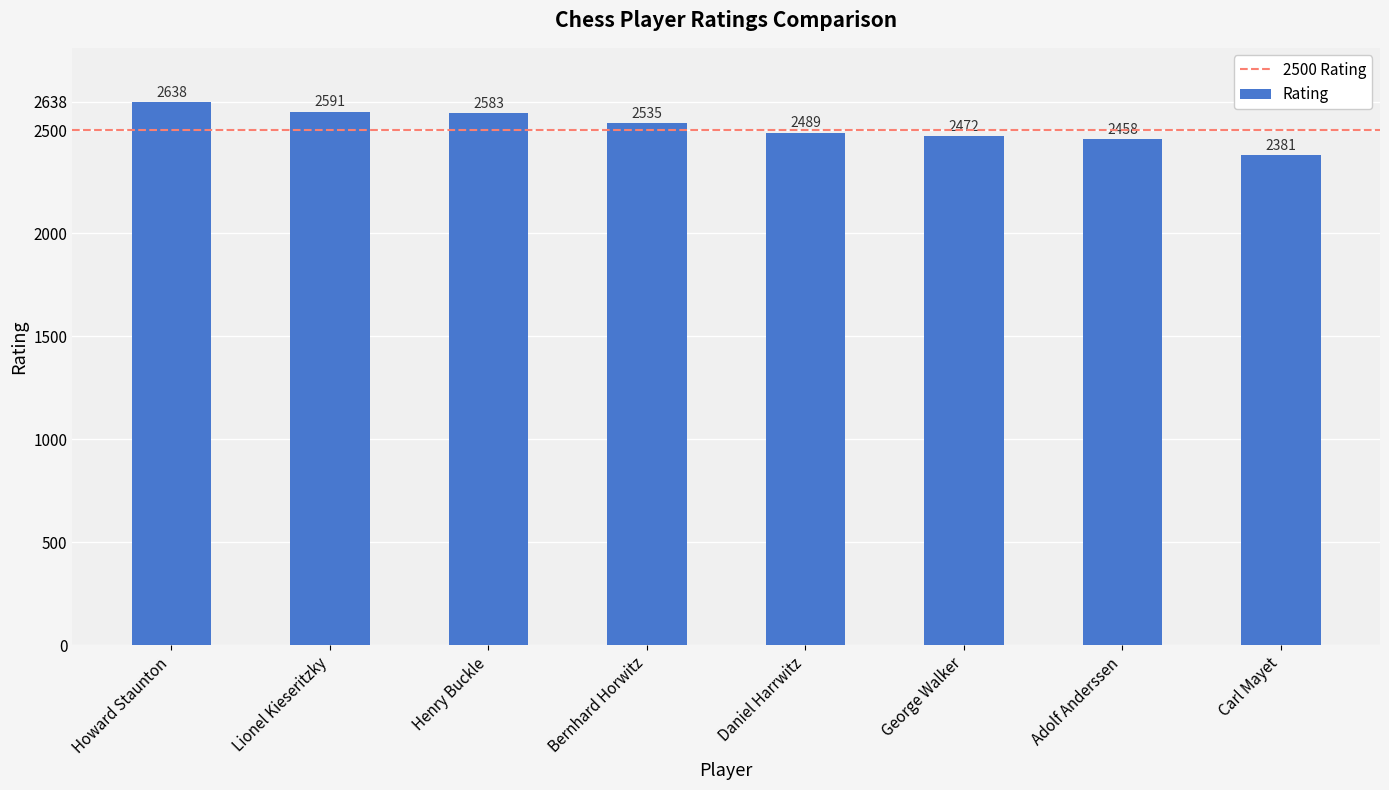

What position from the right is Adolf Anderssen?

2